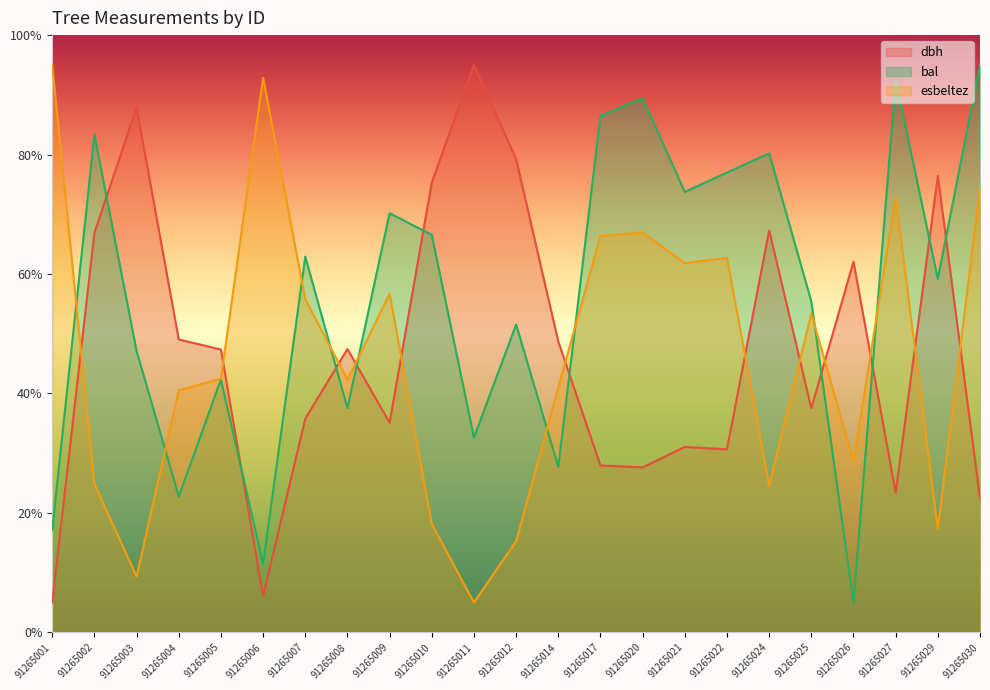

How many intersections are there between dbh and bal?

10